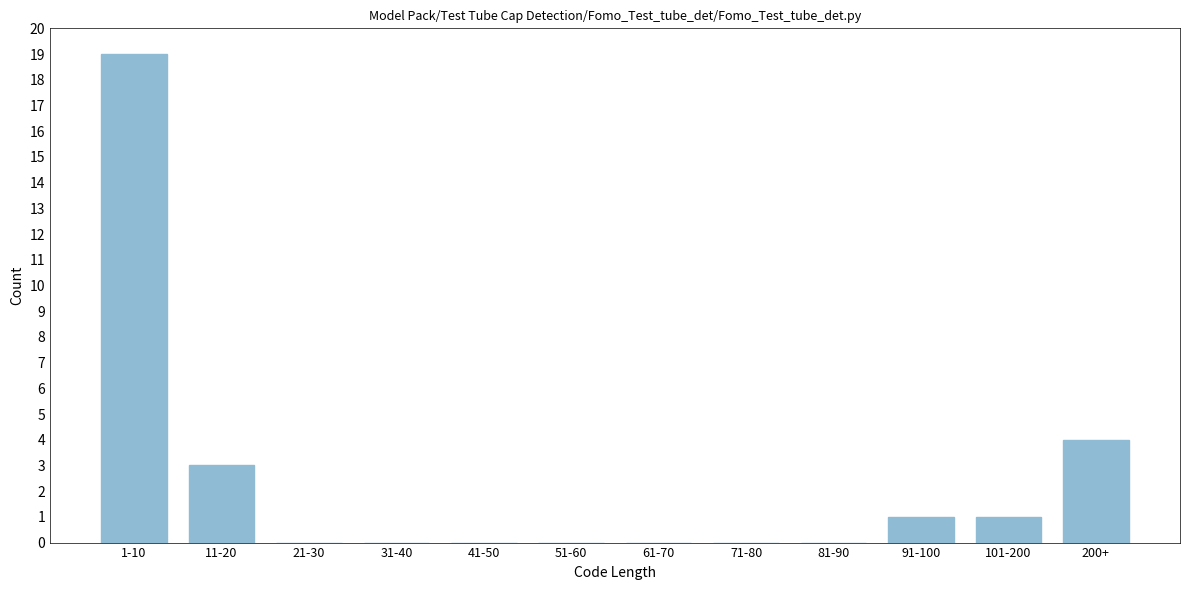

Reading left to right, list all the values displayed in this chart.

1-10=19	11-20=3	21-30=0	31-40=0	41-50=0	51-60=0	61-70=0	71-80=0	81-90=0	91-100=1	101-200=1	200+=4